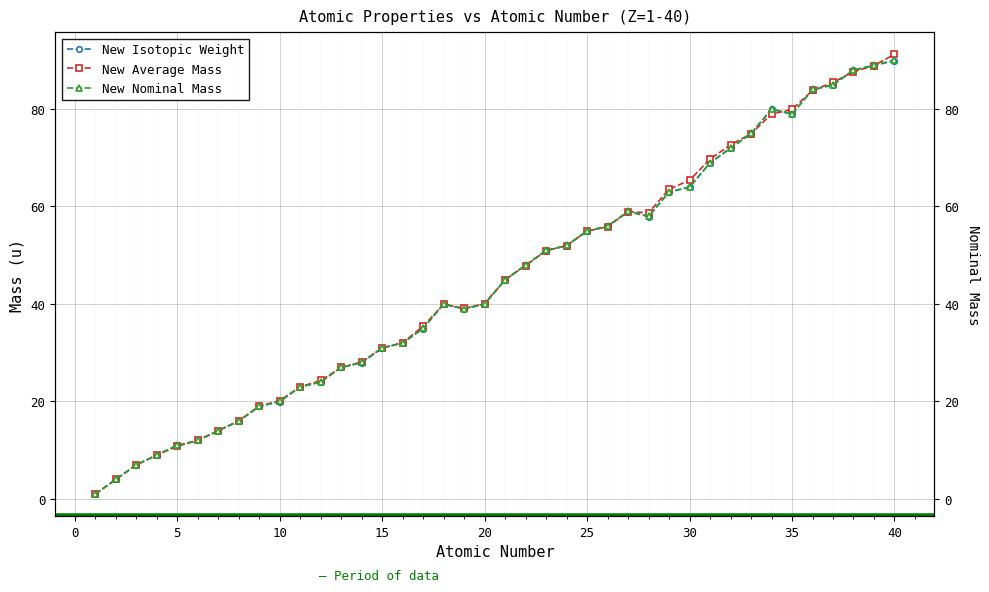

What is the difference between the maximum and second lowest values in the New Nominal Mass series?

86.0